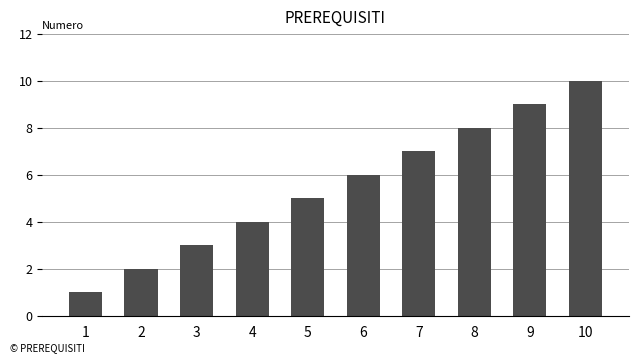

List the labels in order of value, smallest first.

1, 2, 3, 4, 5, 6, 7, 8, 9, 10